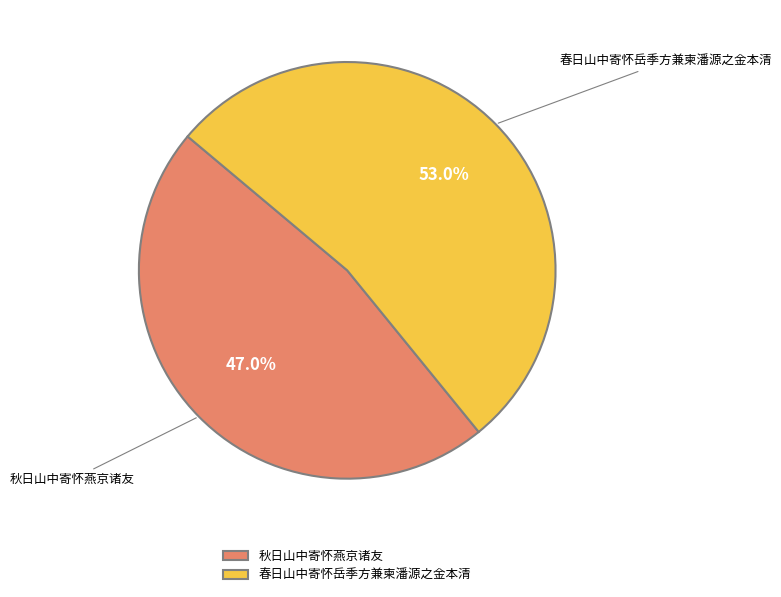

Count the number of slices in the pie.

2